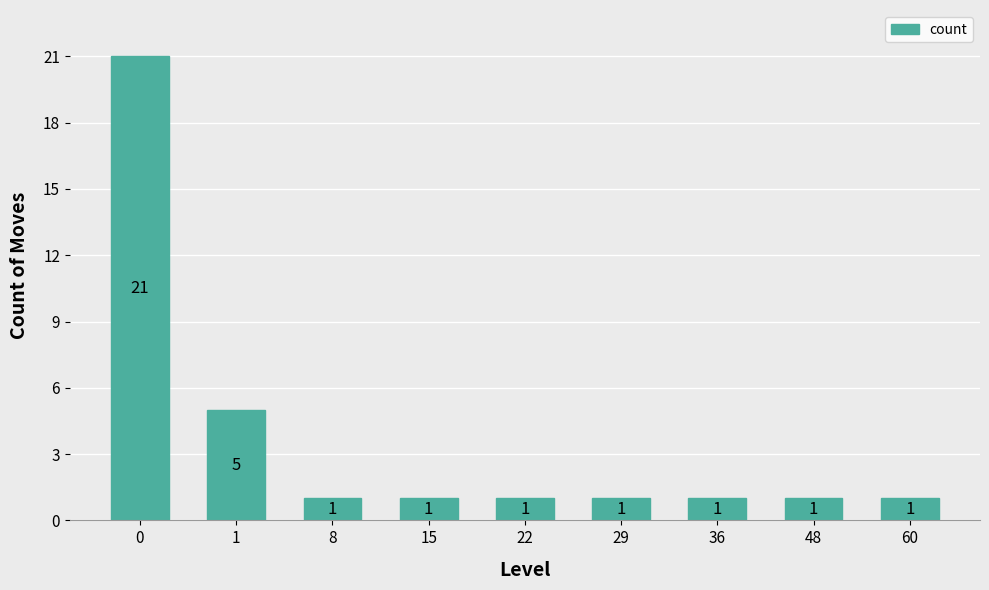

Reading left to right, list all the values displayed in this chart.

0=21	1=5	8=1	15=1	22=1	29=1	36=1	48=1	60=1